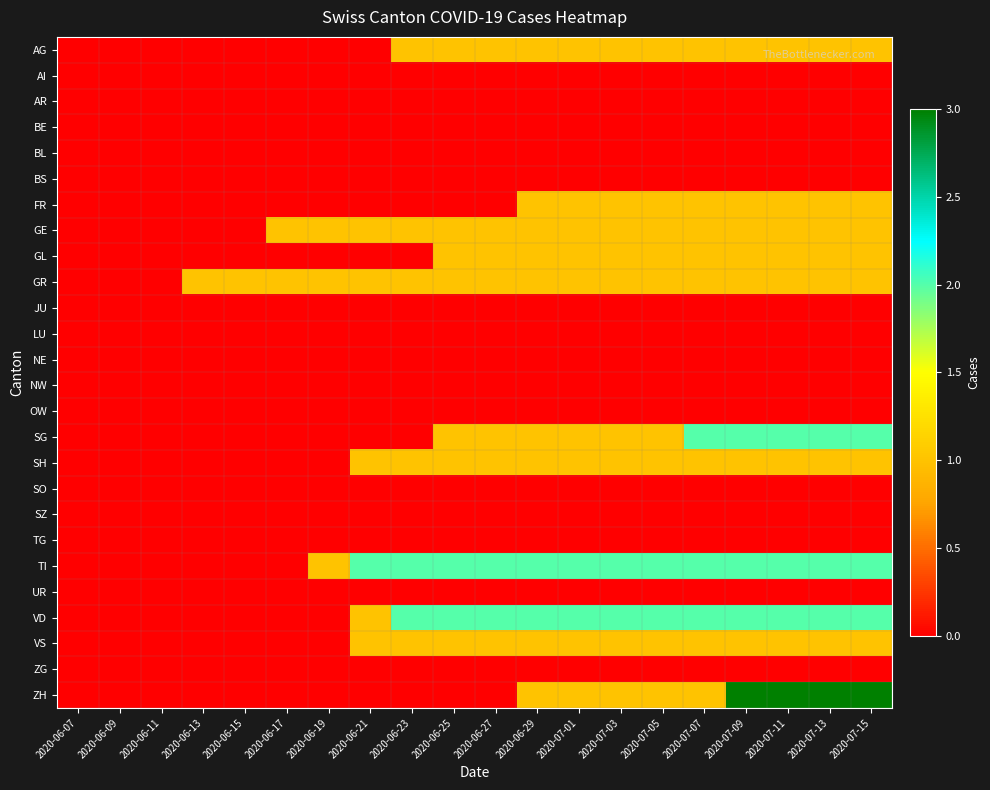

Between 2020-06-13 and 2020-07-15, which series saw the biggest shift?

ZH